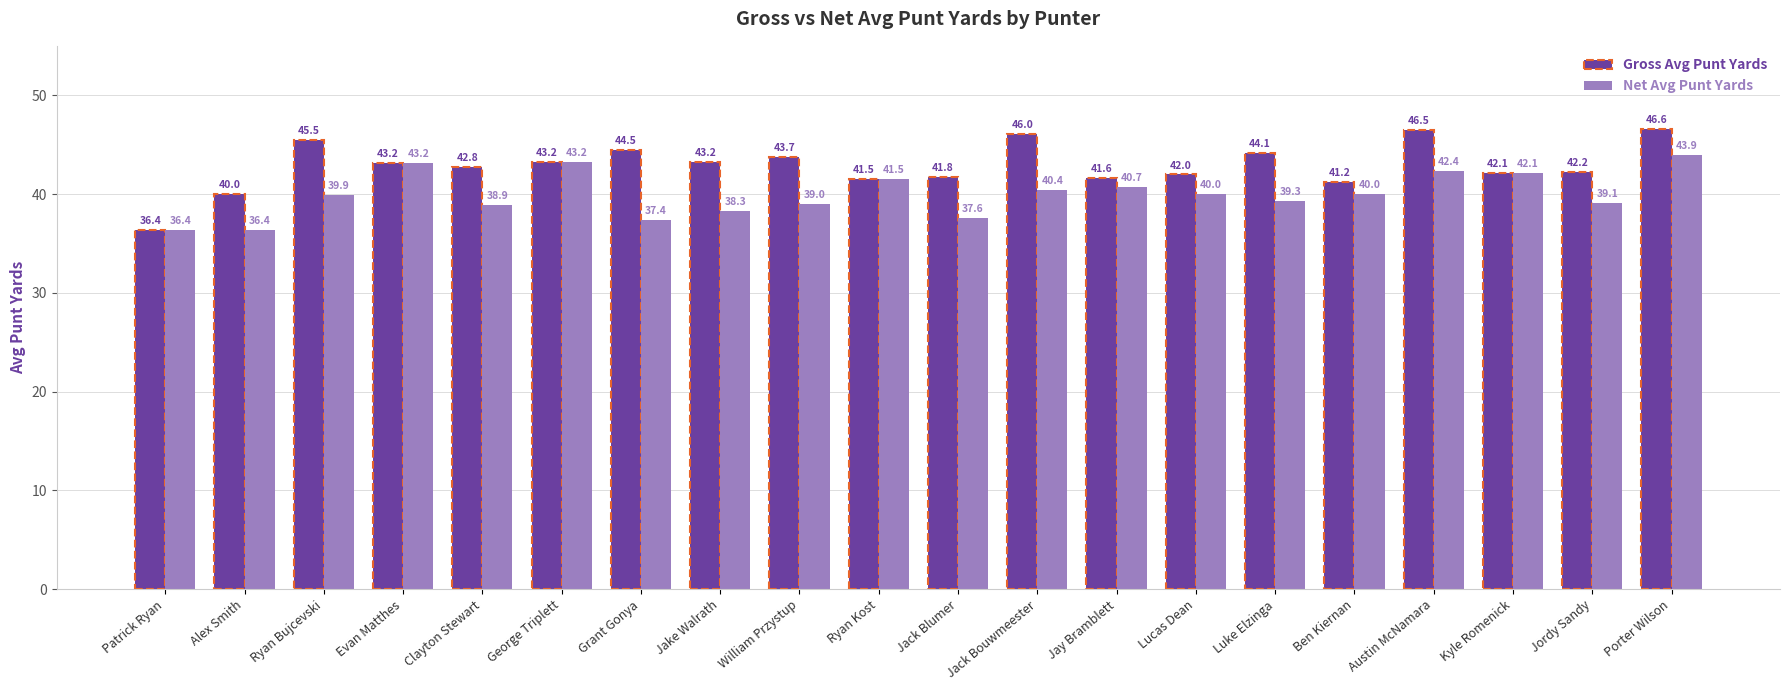

At which label is Gross Avg Punt Yards closest to 41?

Ben Kiernan